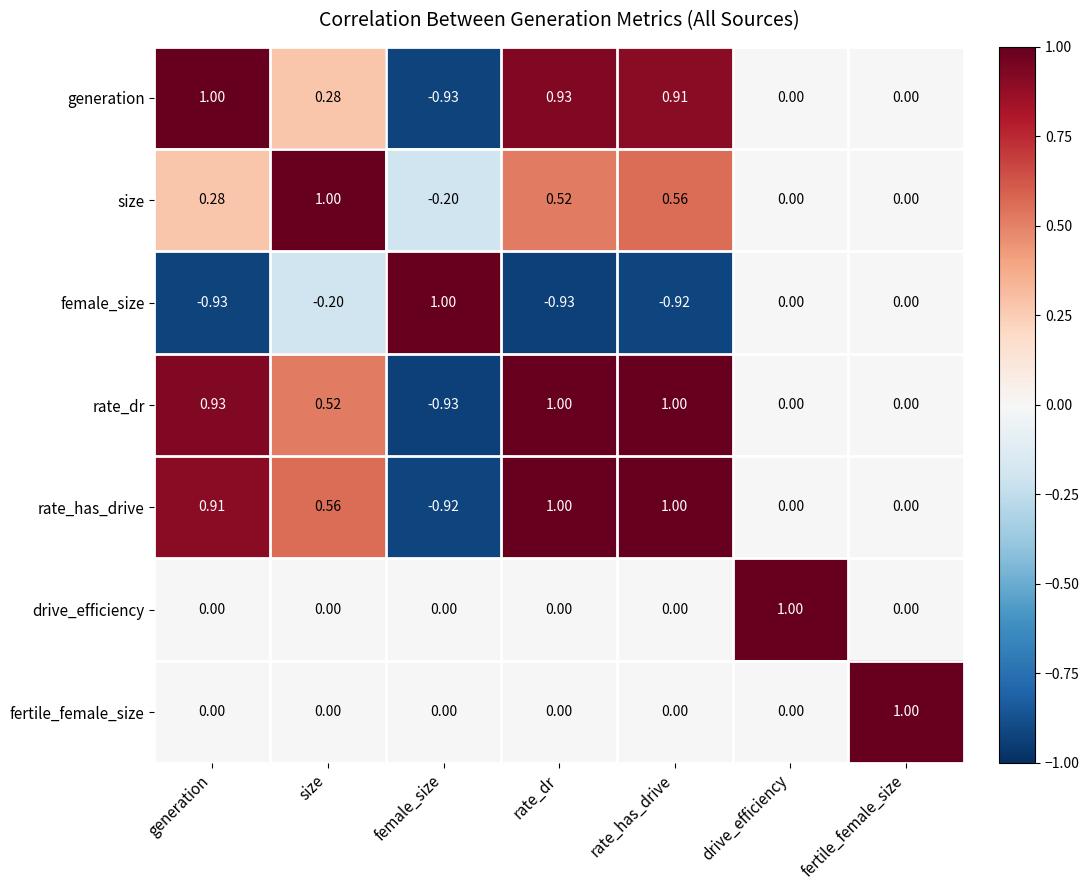

Count the number of data series in this chart.

7